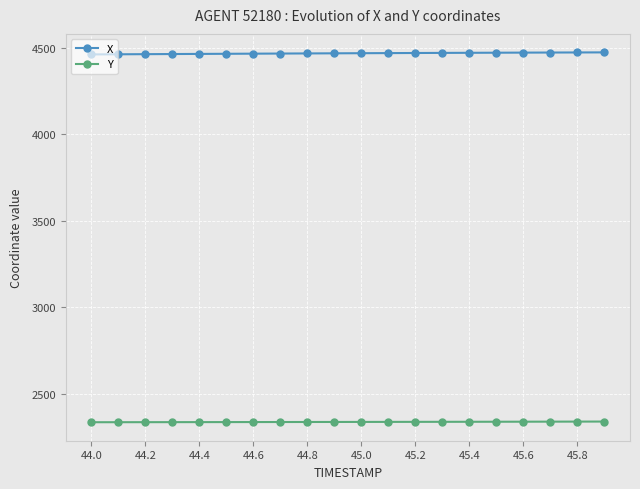

Which series has the largest total across all categories?

X